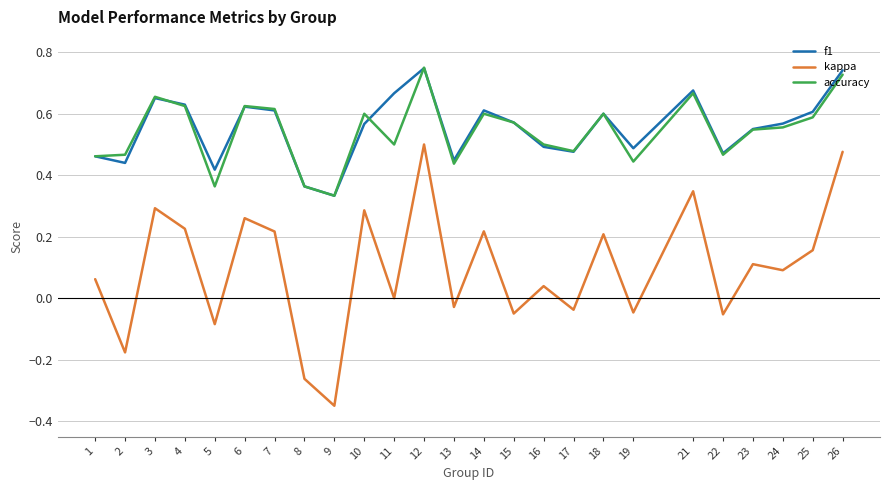

How many lines are shown in the chart?

3